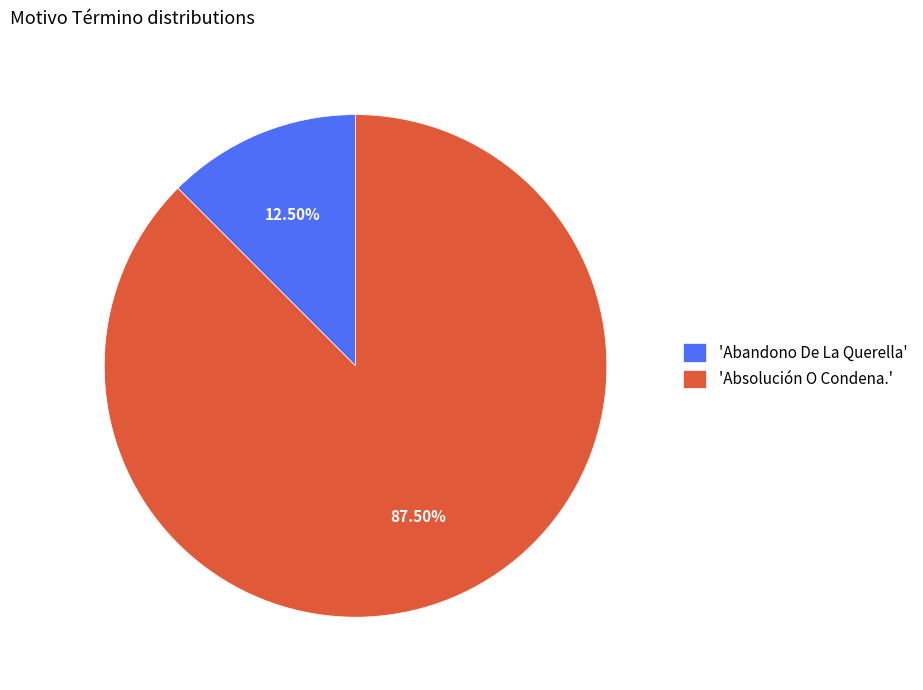

Which slice represents more than half of the pie?

'Absolución O Condena.'